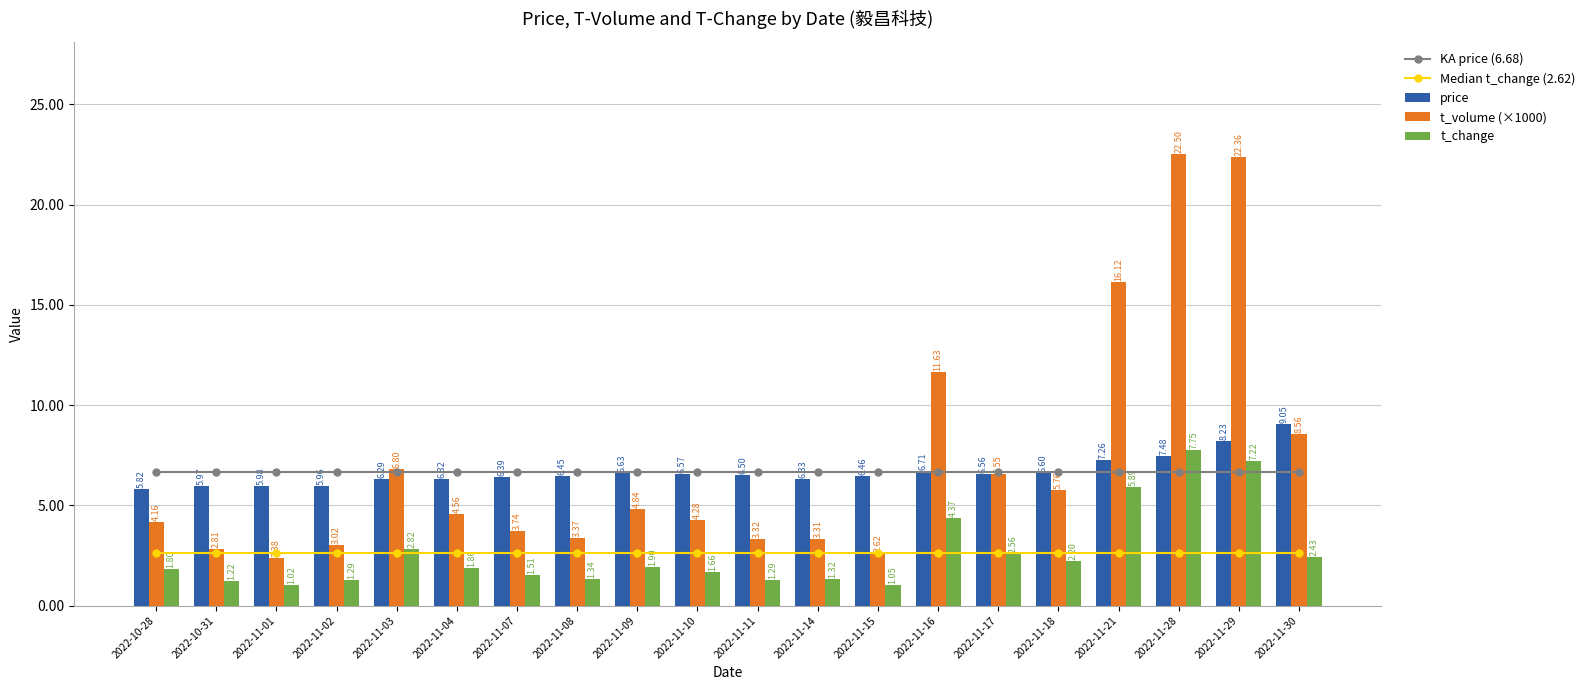

True or false: KA price (6.68) has a value of 10.9 at 2022-11-29.

False